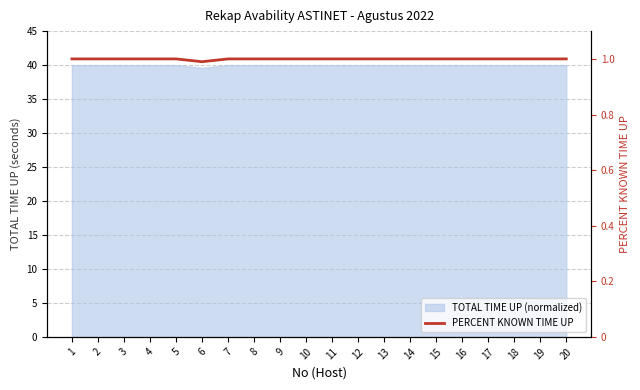

Where is the data nearest to the value 34?

6